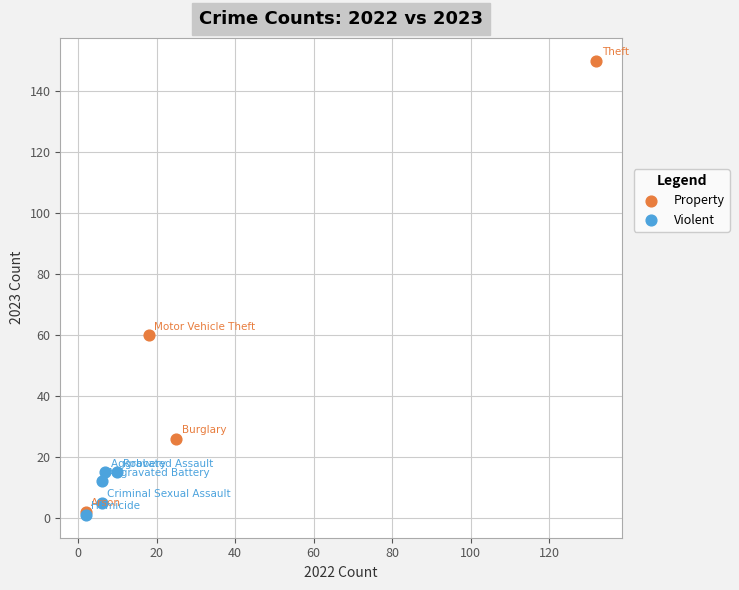

Which series reaches the maximum Y coordinate?

Property